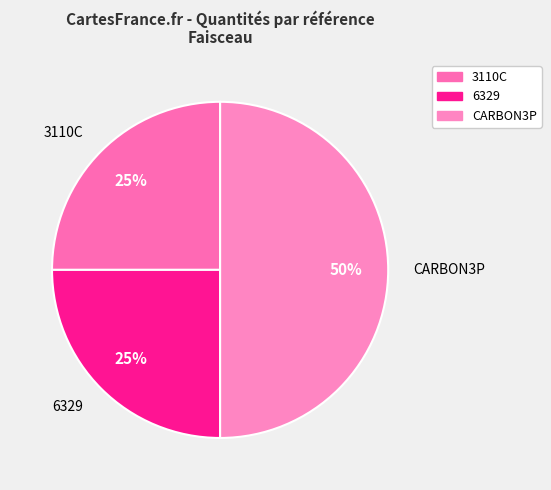

To the nearest percent, what portion does CARBON3P represent?

50%